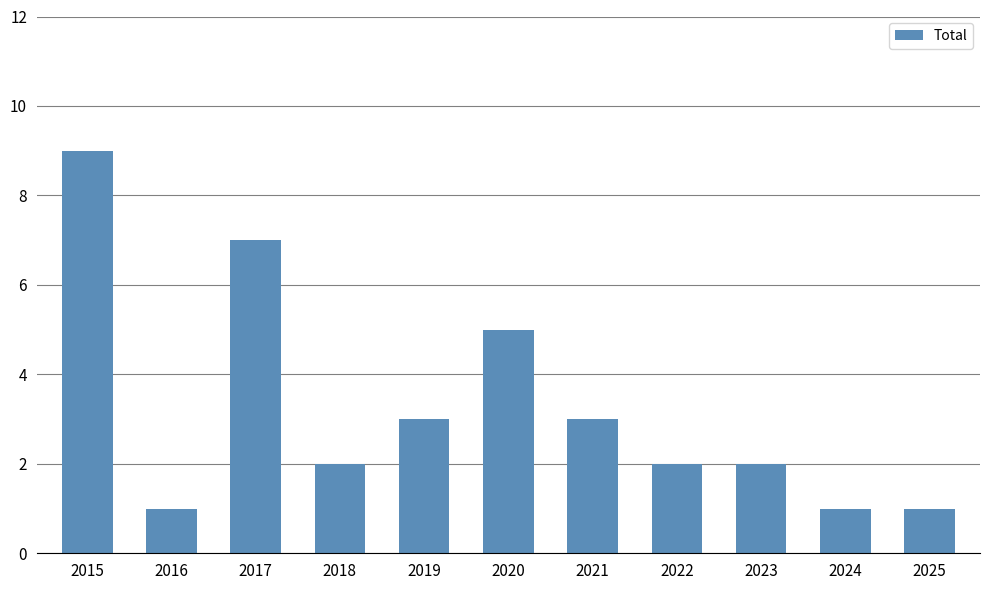

At which label does the data first exceed 2?

2015